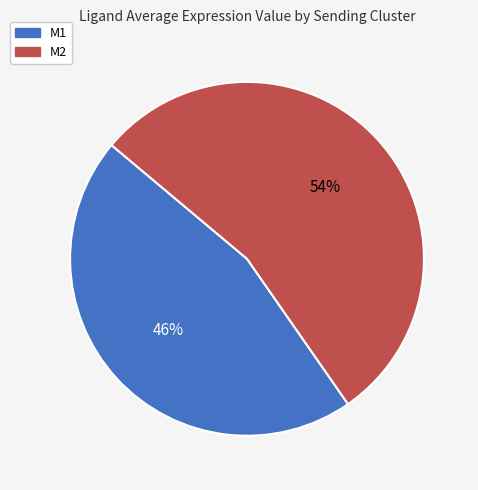

Which has a higher value, M1 or M2?

M2